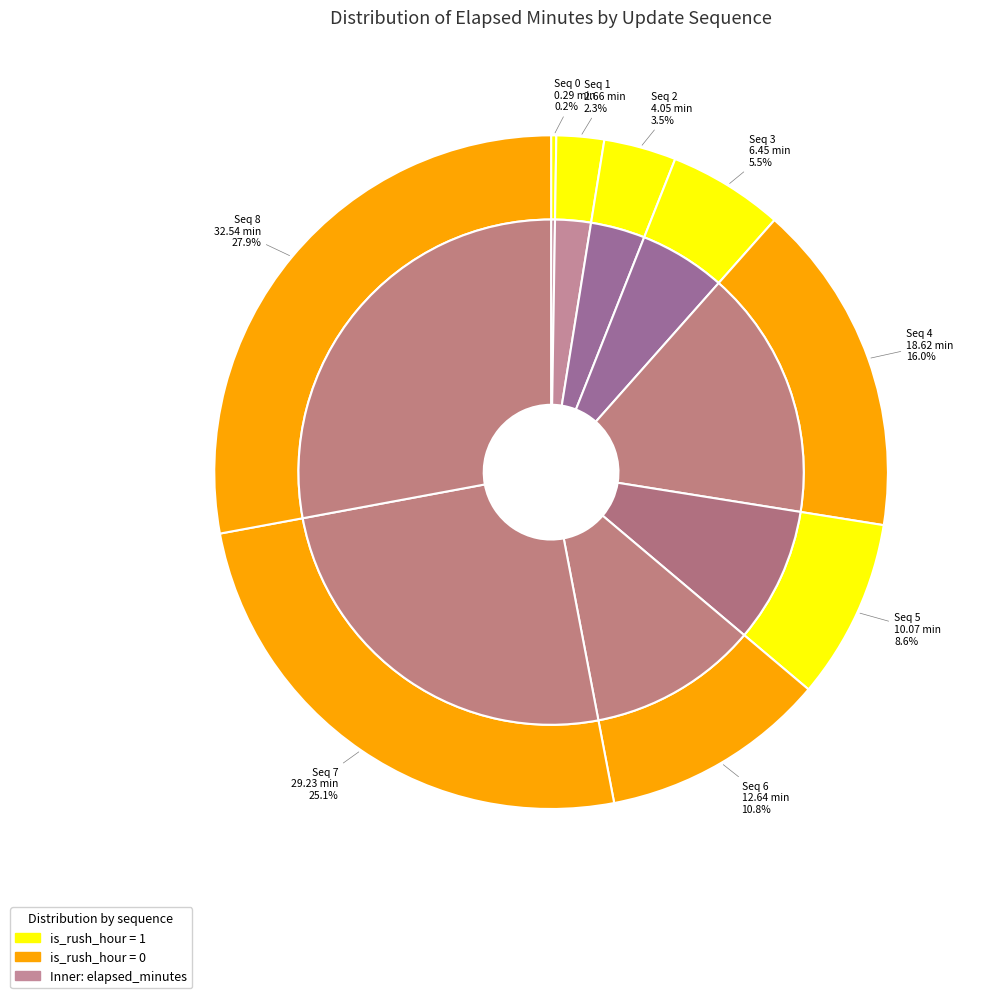

To the nearest percent, what portion does 3 represent?

6%